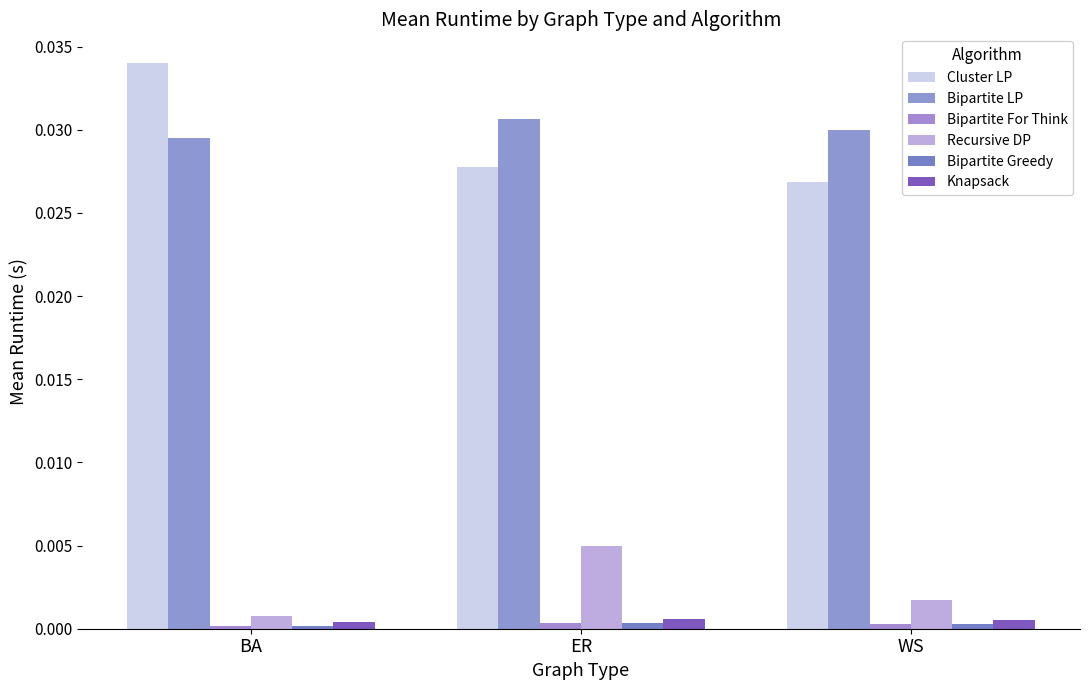

At how many categories does at least one series exceed 0?

3